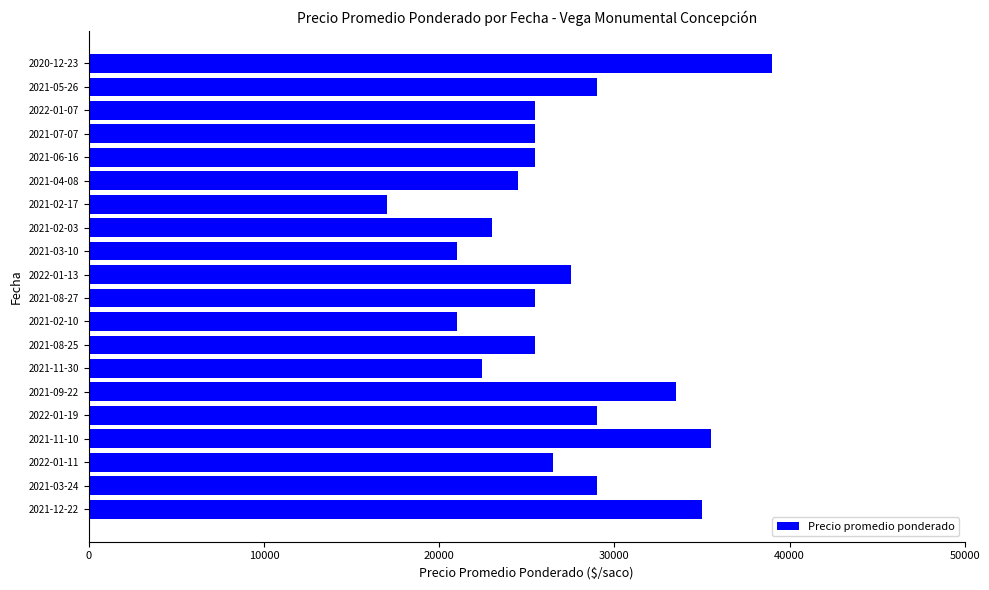

Approximately how many times larger is the value at 2021-03-10 compared to 2020-12-23?

0.5